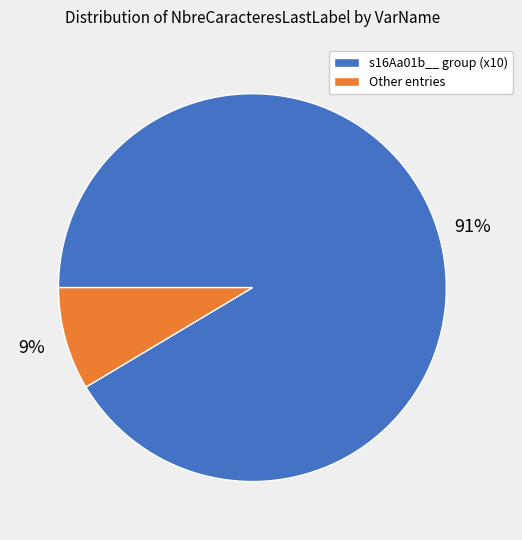

Does any single category account for the majority?

Yes